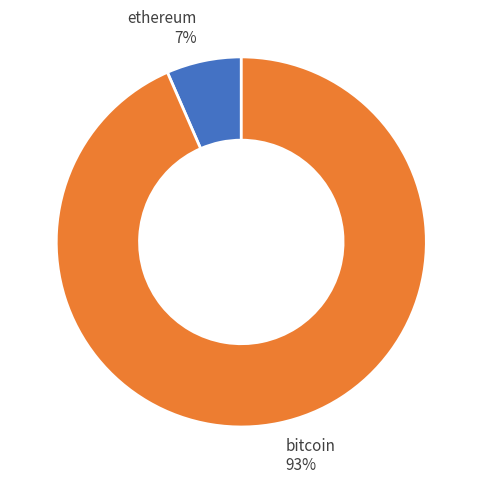

Does any single category account for the majority?

Yes